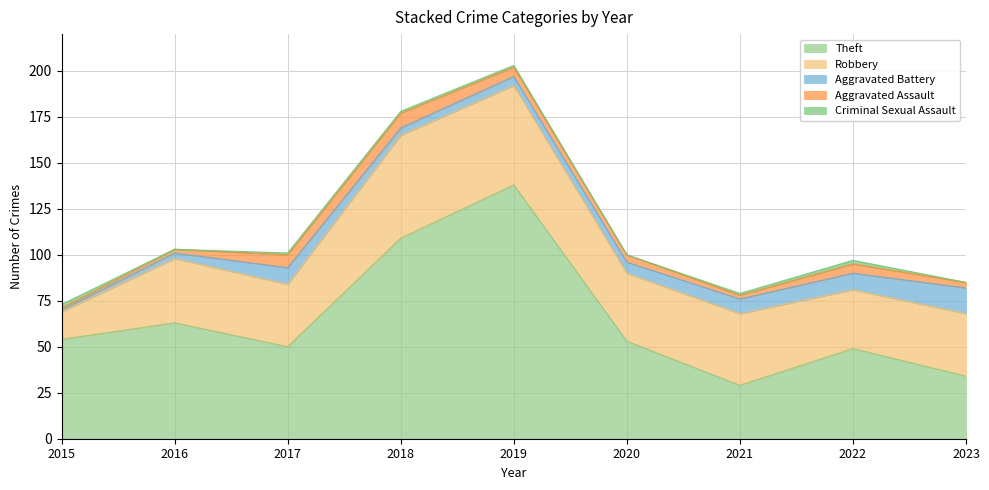

Where is the first local minimum for Aggravated Battery?

2018